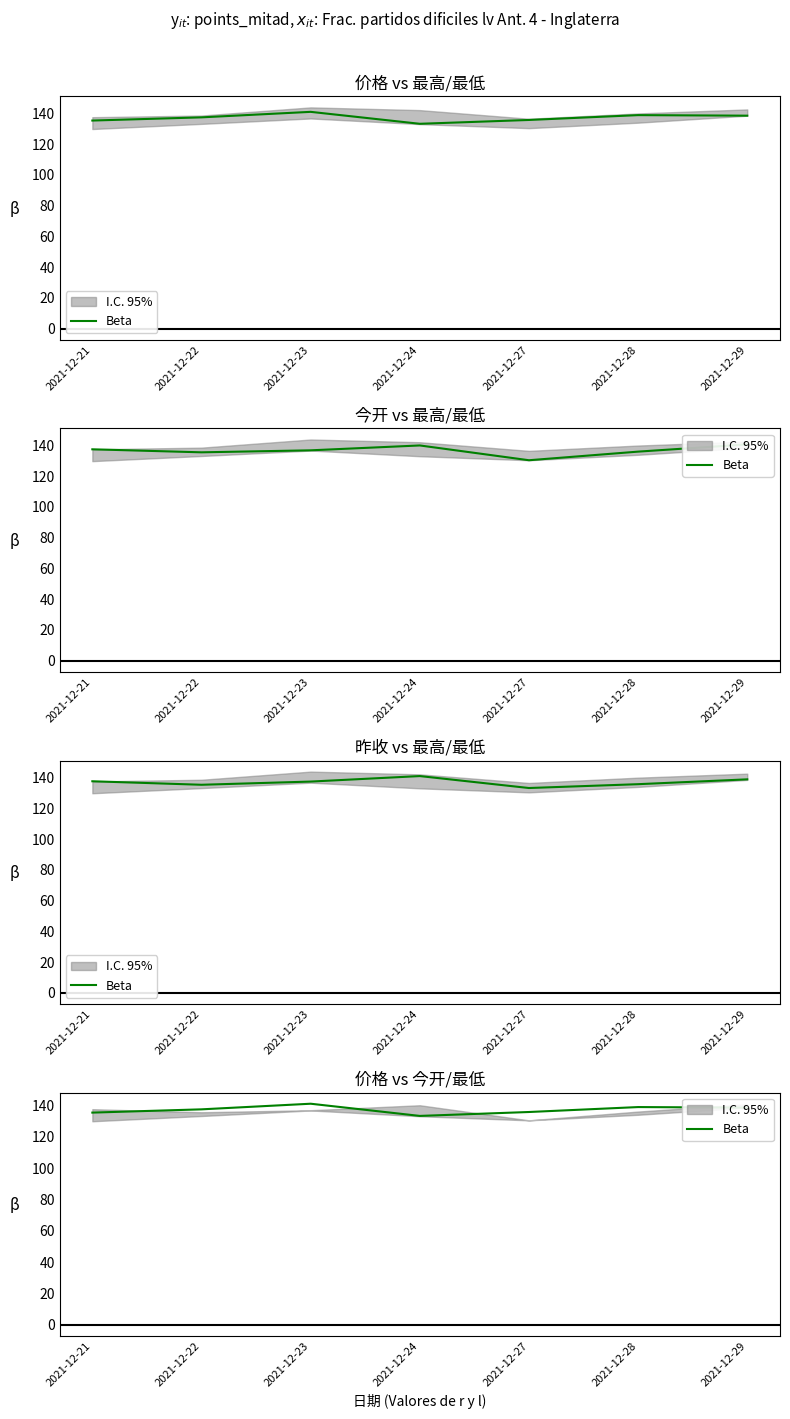

How many lines are shown in the chart?

1